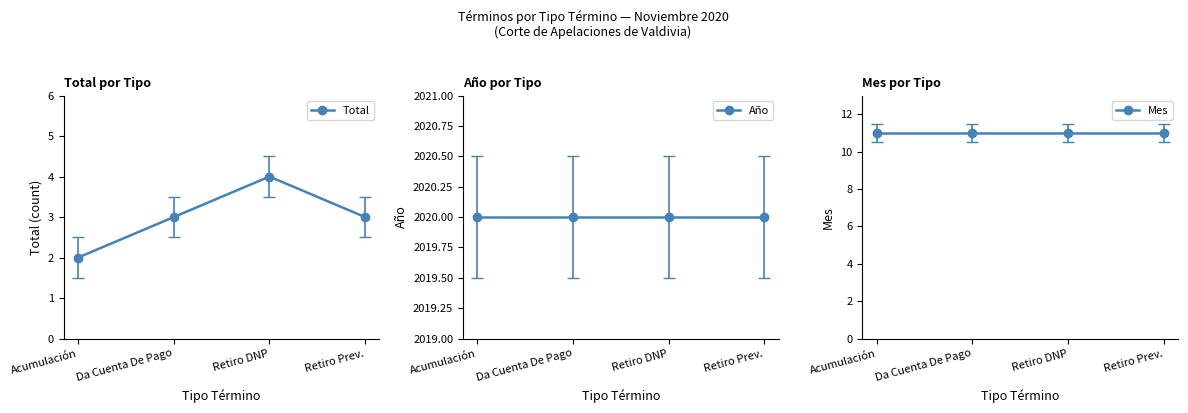

What are all the series names shown in the legend?

Total, Año, Mes